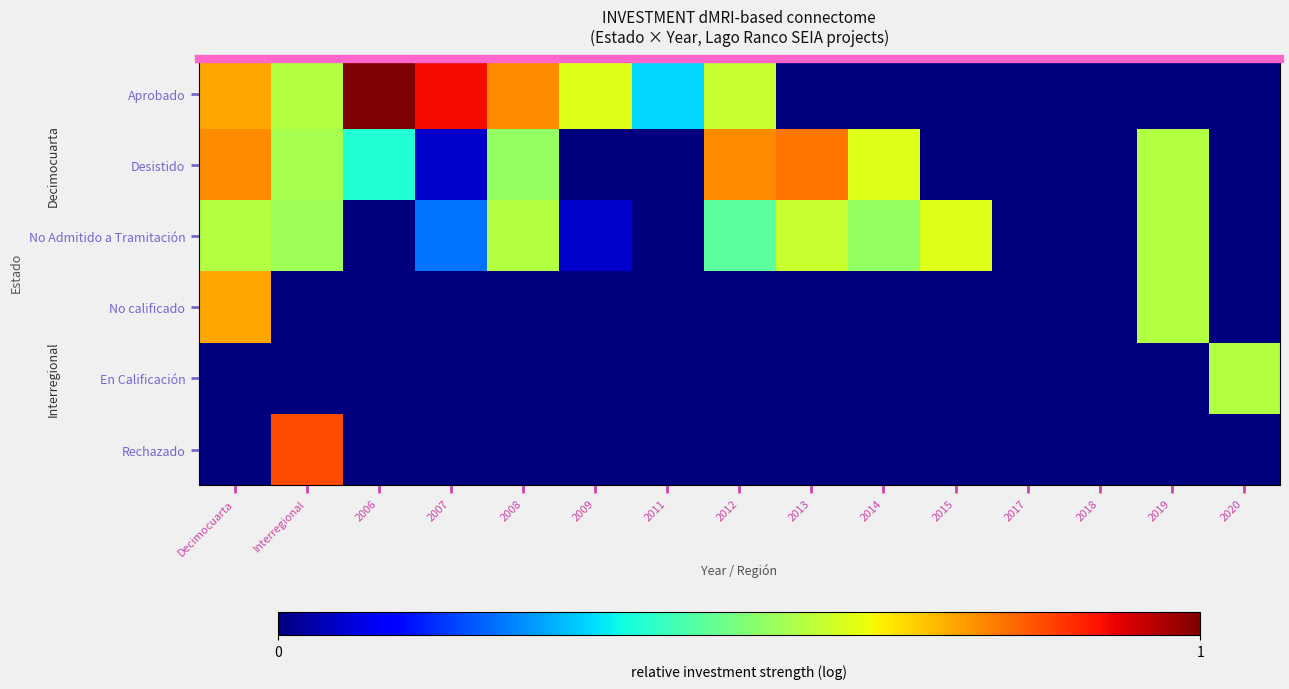

Which series has the largest total across all categories?

Aprobado